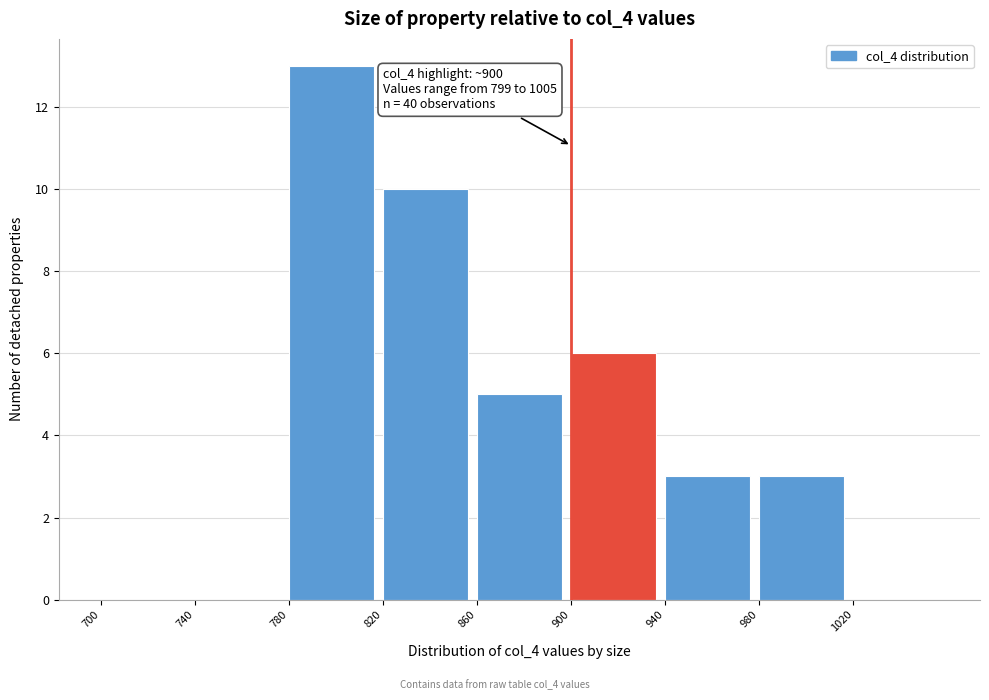

Which range on the x-axis has the tallest bar?

780 to 820